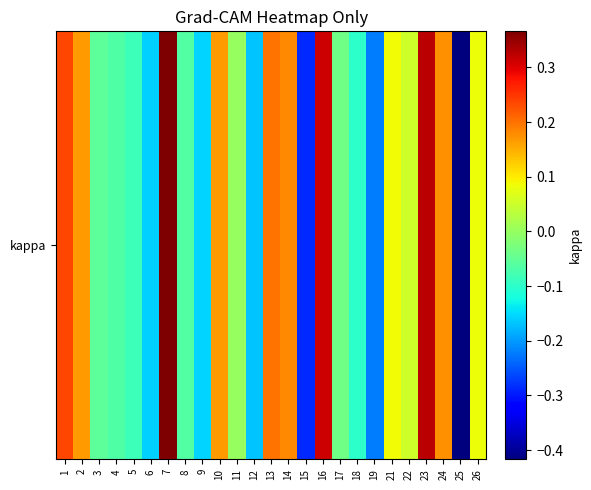

At which category does the chart reach its minimum across all series?

25